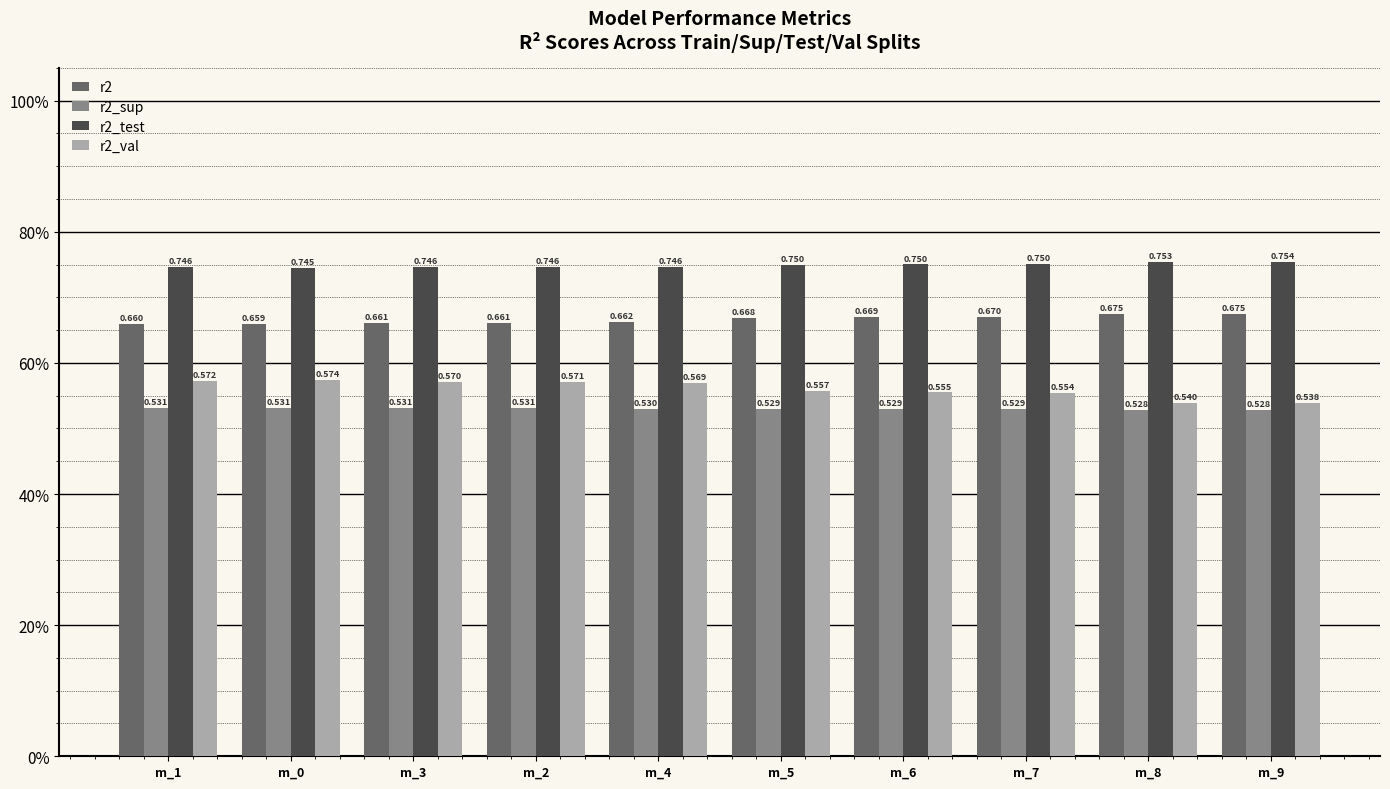

Which category has the lowest value across all series?

m_9